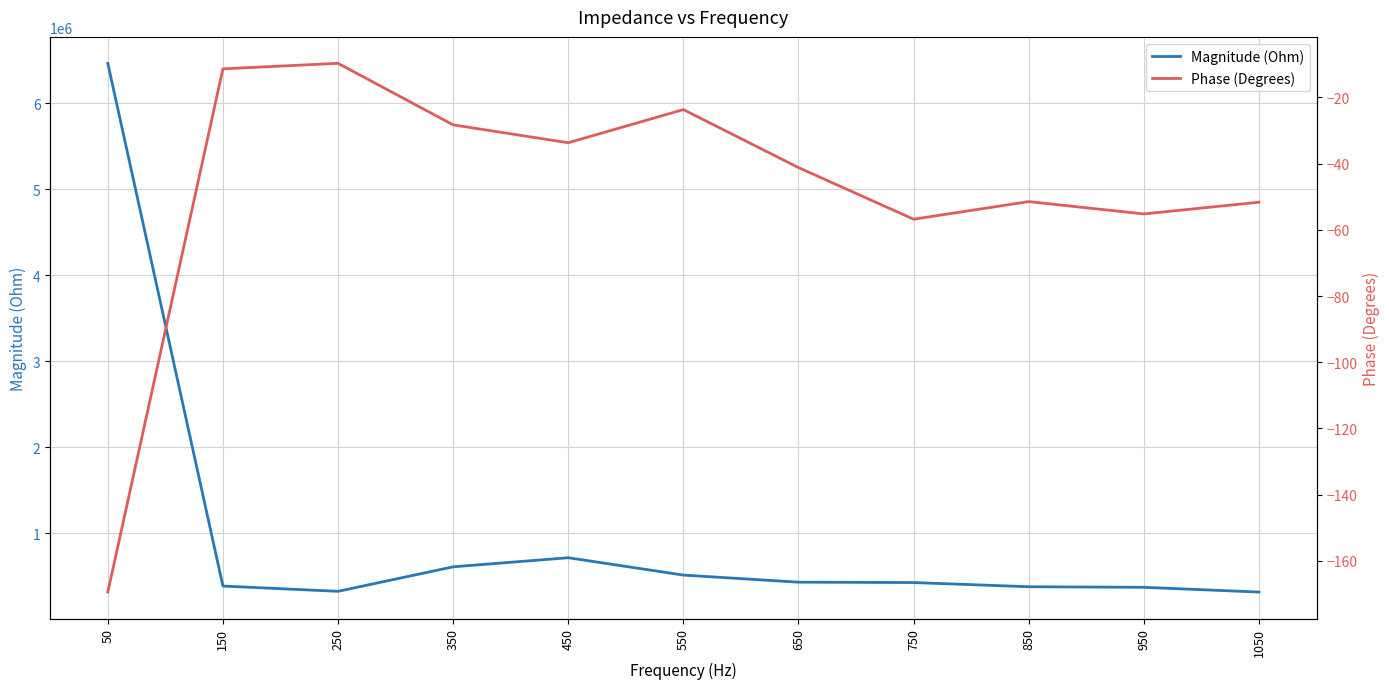

Is this an area chart (filled region under the line)?

No